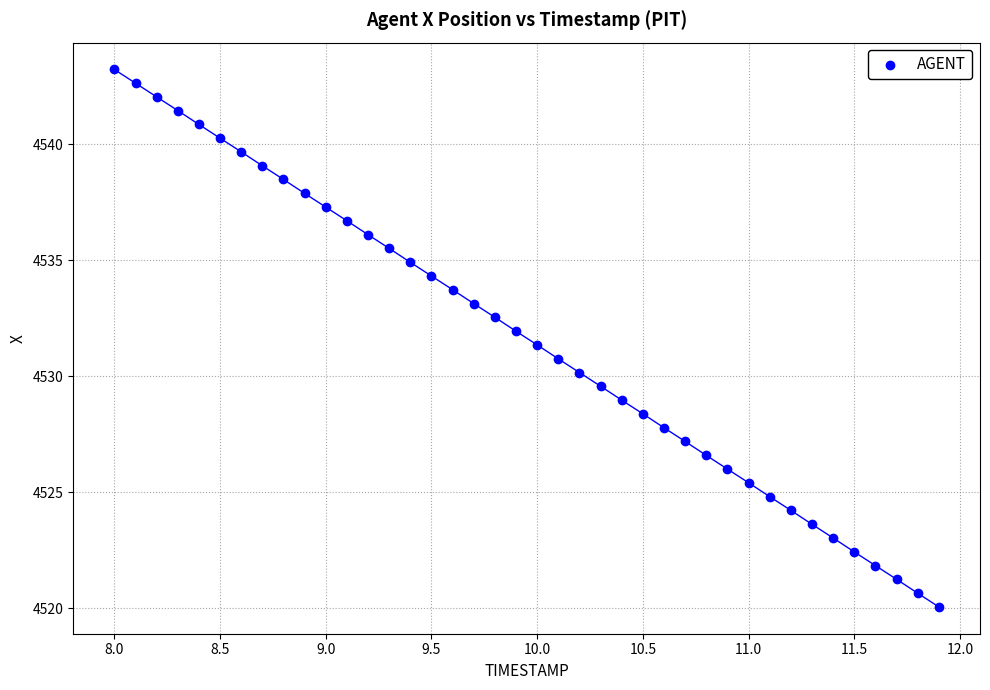

What is the range of X values (max minus min)?

3.9